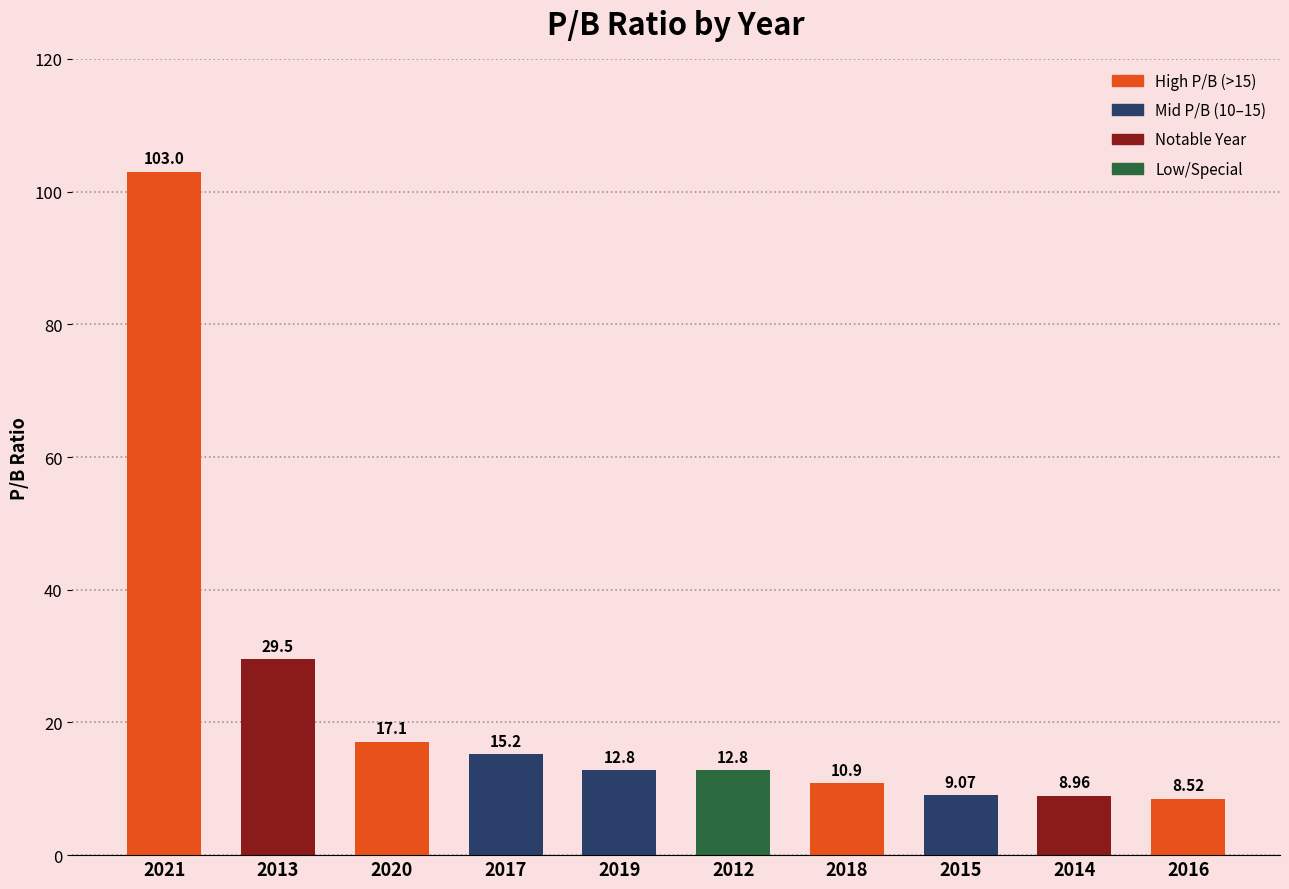

Count the number of data series in this chart.

1